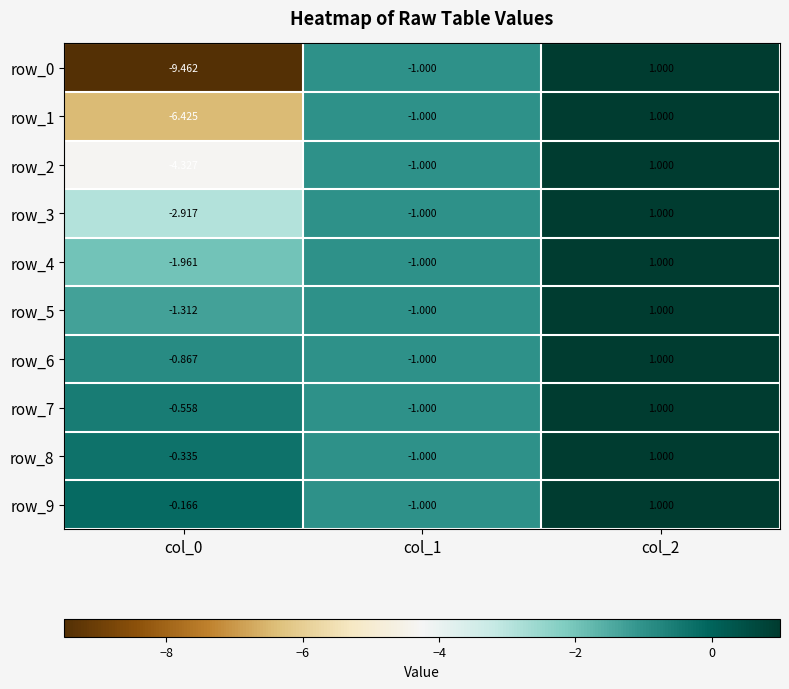

Where is row_3 nearest to the value 0?

col_1